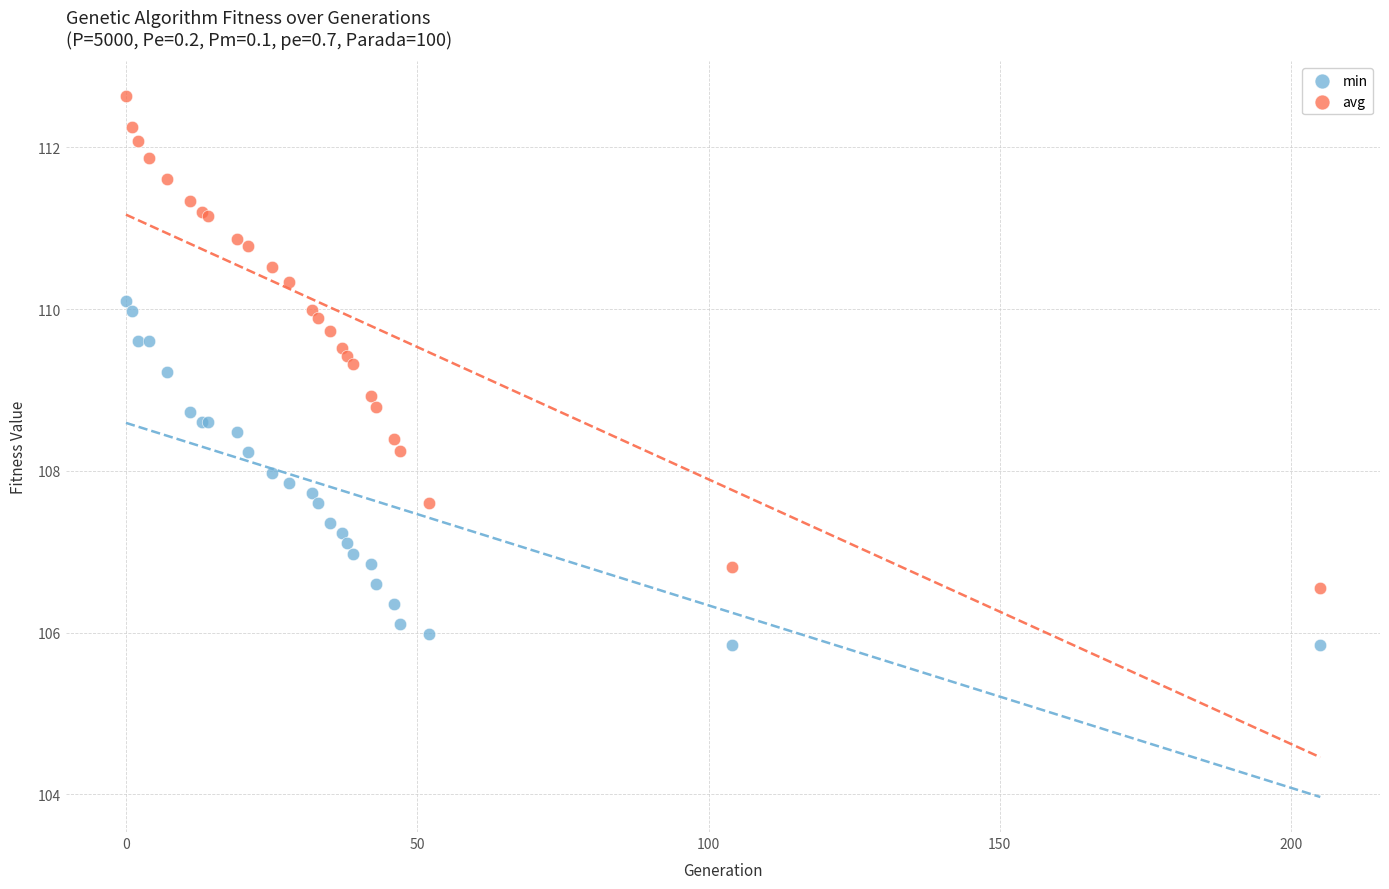

Which series has the largest Y range (max minus min)?

avg